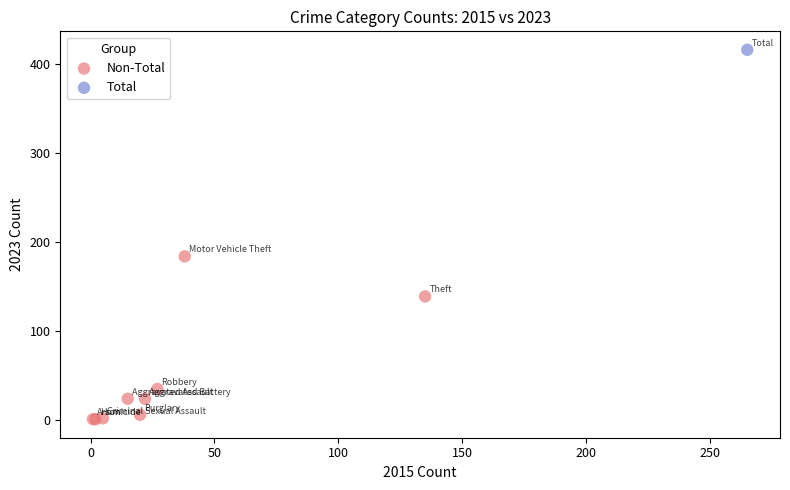

What are all the series names shown in the legend?

Non-Total, Total